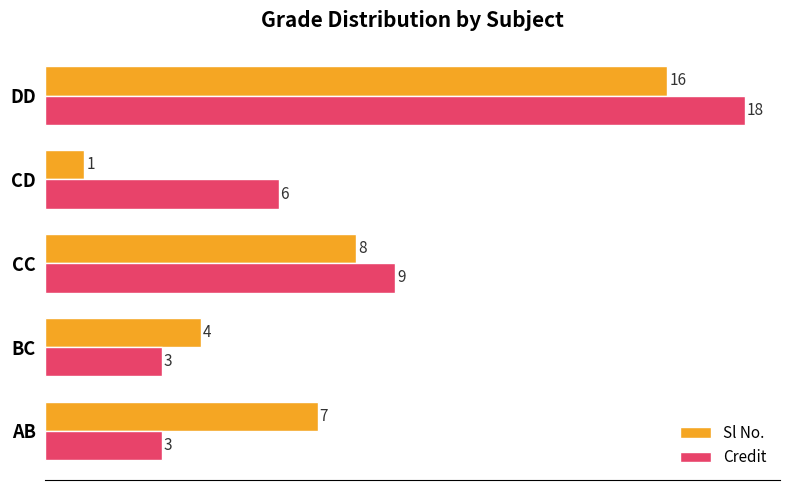

Rank the series by their average value, from lowest to highest.

Sl No., Credit